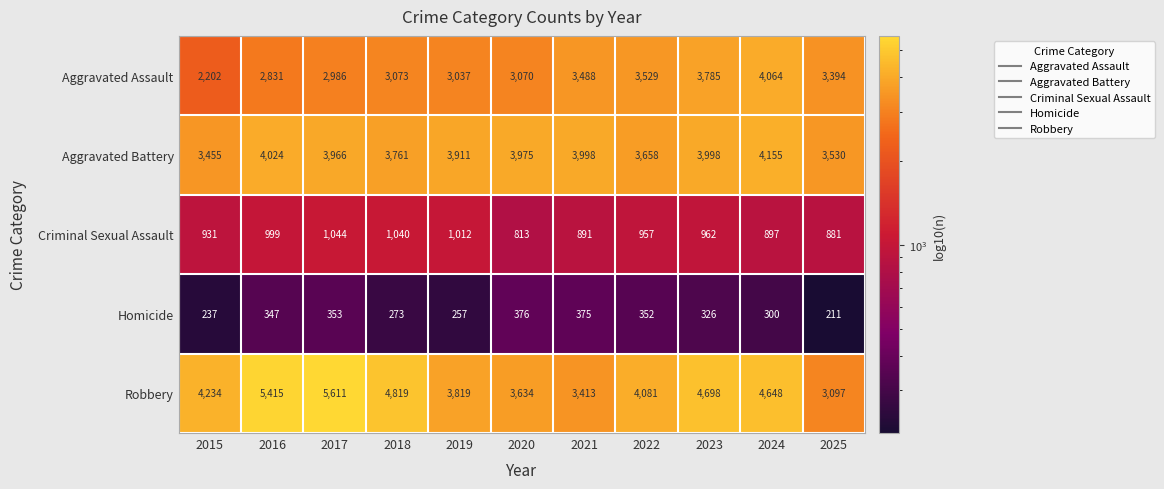

Which series has the largest total across all categories?

Robbery